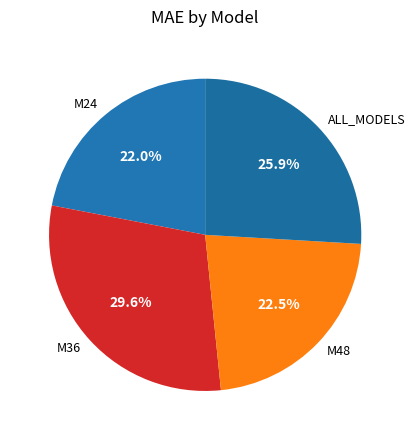

Which slice is the largest?

M36